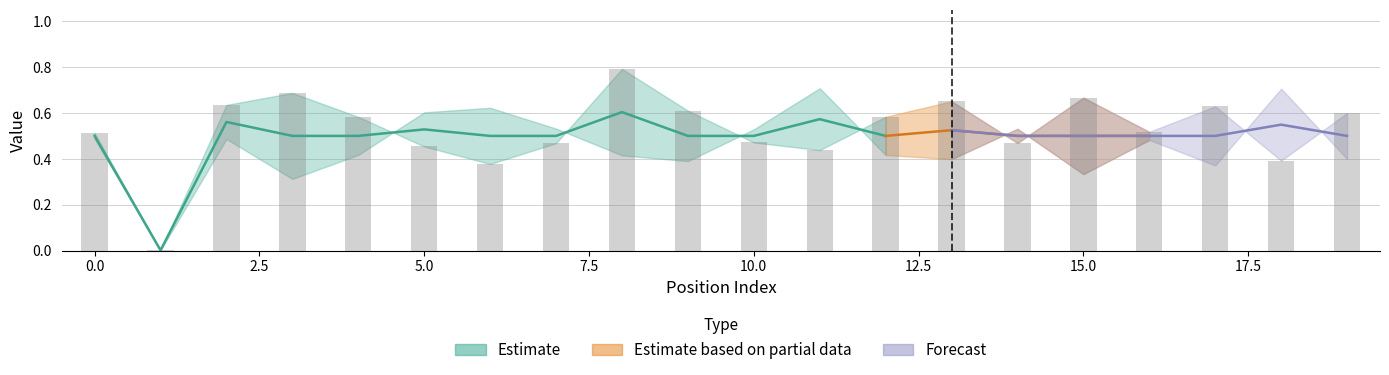

The chart shows a value of 0.8 at 0. True or false?

False